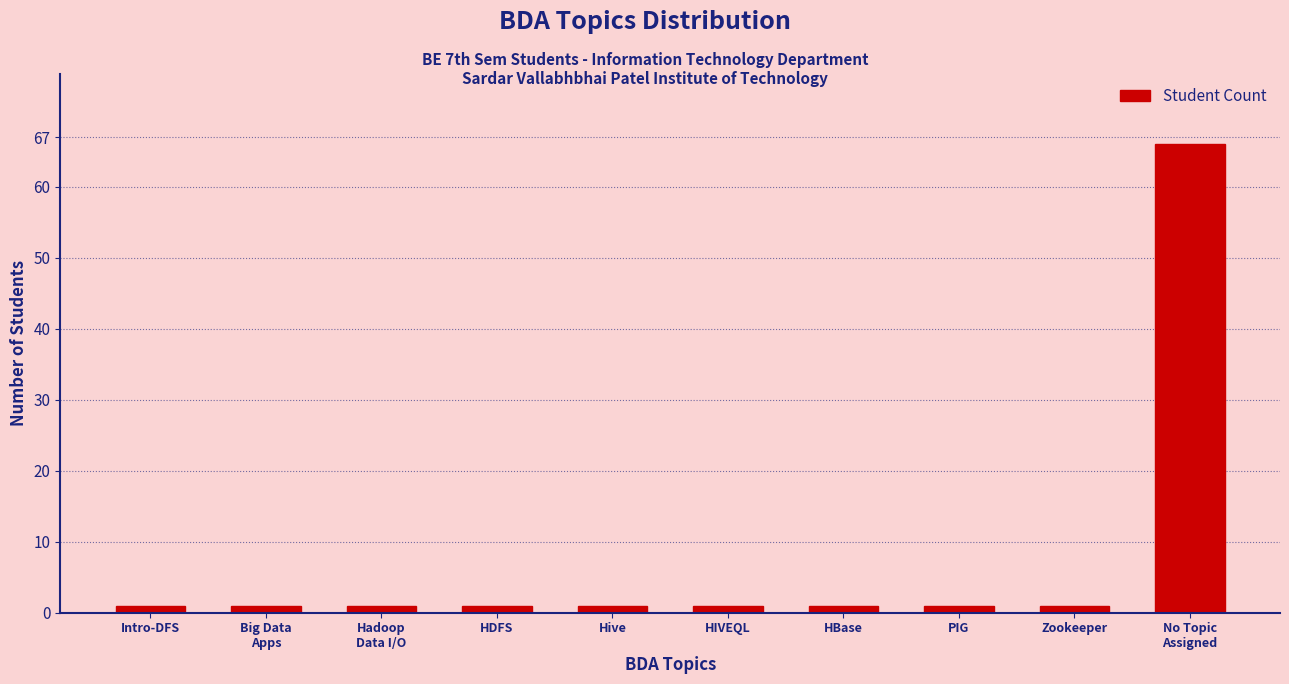

What is the greatest value displayed?

66